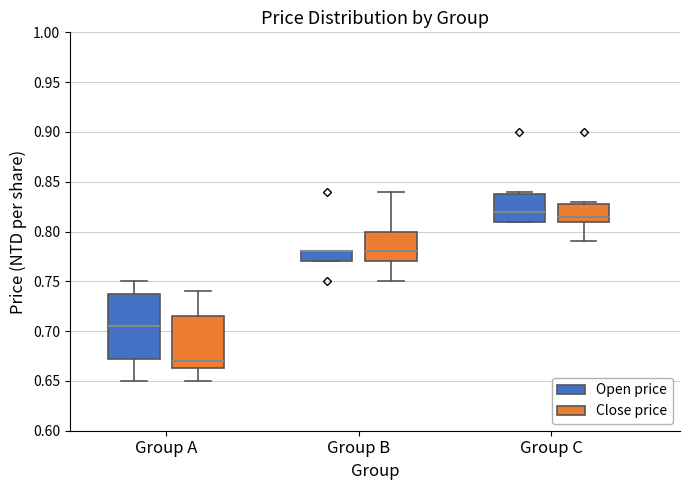

Reading left to right, read every box against the y-axis: the position of its median line, the range the box covers, and the ends of its whiskers. The values are not printed on the chart, so give them approximately, as read against the axis.

Group A (Open price): median 0.705, box 0.675 to 0.740, whiskers 0.650 to 0.750
Group A (Close price): median 0.670, box 0.665 to 0.715, whiskers 0.650 to 0.740
Group B (Open price): median 0.780 (drawn on the box's upper edge), box 0.770 to 0.780, whiskers 0.770 to 0.780
Group B (Close price): median 0.780, box 0.770 to 0.800, whiskers 0.750 to 0.840
Group C (Open price): median 0.820, box 0.810 to 0.840, whiskers 0.810 to 0.840 (just above the box's upper edge)
Group C (Close price): median 0.815, box 0.810 to 0.830, whiskers 0.790 to 0.830 (just above the box's upper edge)